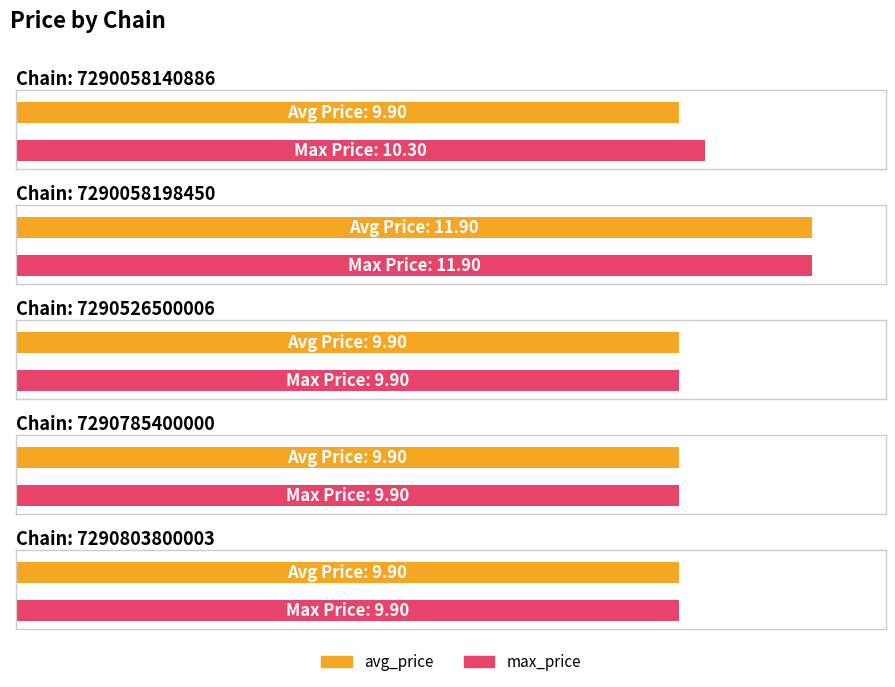

Rank the series at 7290803800003 from lowest to highest value.

avg_price, max_price